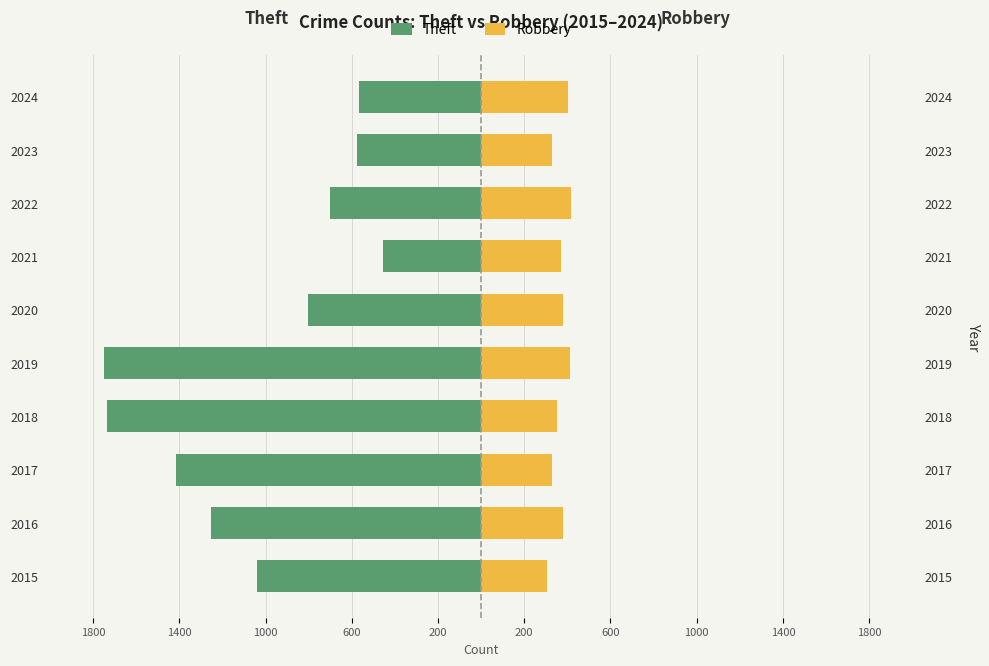

Reading left to right, what are all the values shown in this chart?

Theft: -1038	-1252	-1414	-1733	-1748	-801	-456	-699	-576	-566
Robbery: 306	379	329	351	412	382	369	415	331	404